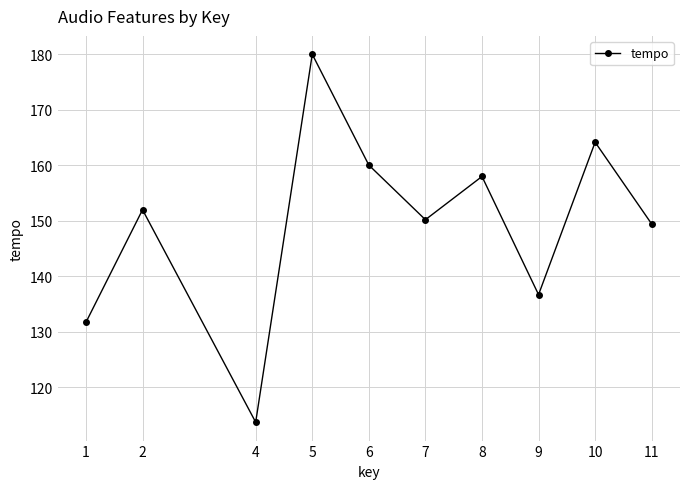

Rank the categories by value from highest to lowest.

5, 10, 6, 8, 2, 7, 11, 9, 1, 4